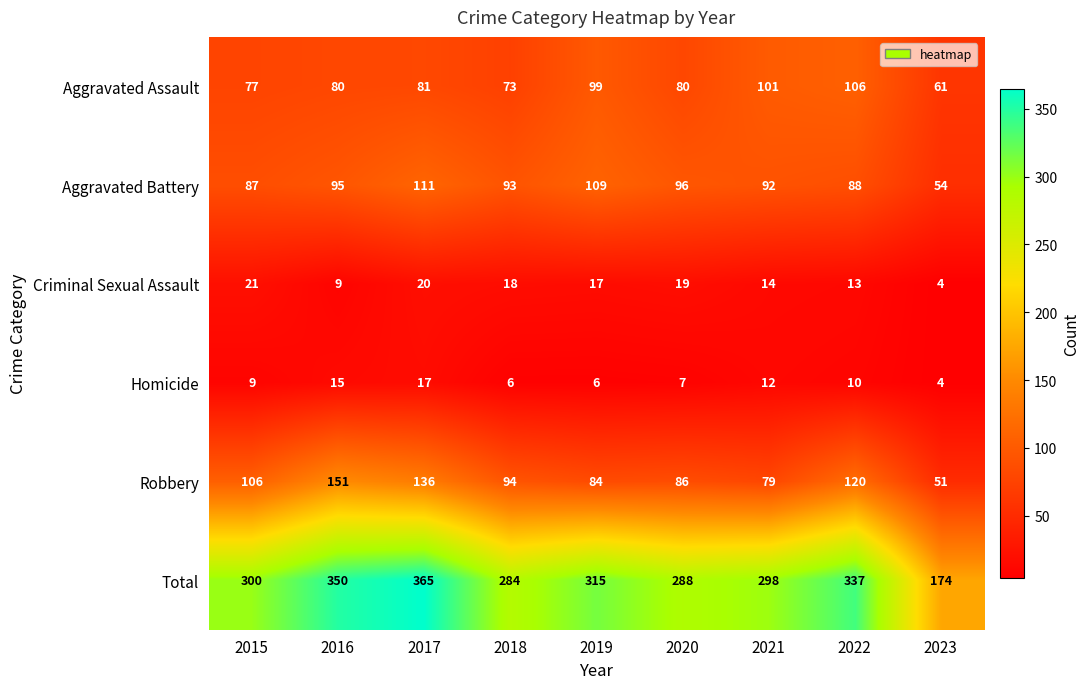

Count the number of data series in this chart.

6